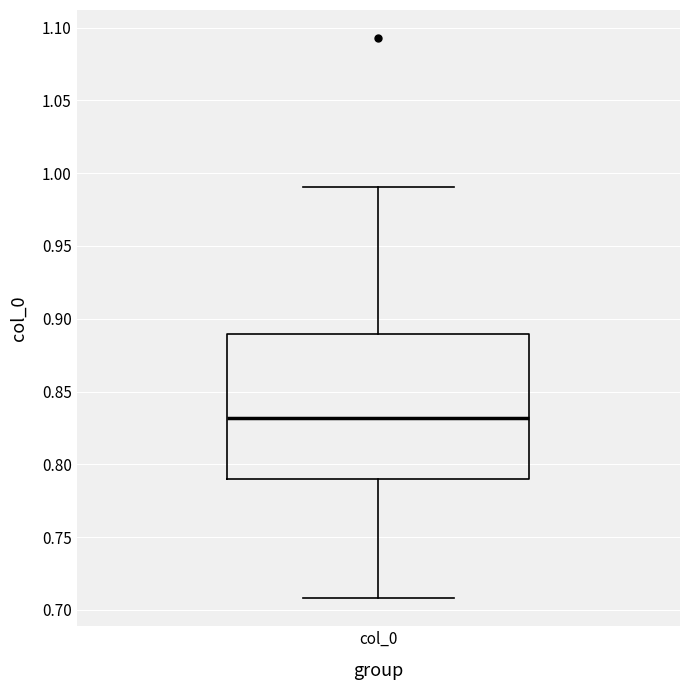

Read this box plot against the y-axis: the position of the median line, the range covered by the box, and the ends of both whiskers. The values are not printed on the chart, so give them approximately, as read against the axis.

median 0.83, box 0.79 to 0.89, whiskers 0.71 to 0.99